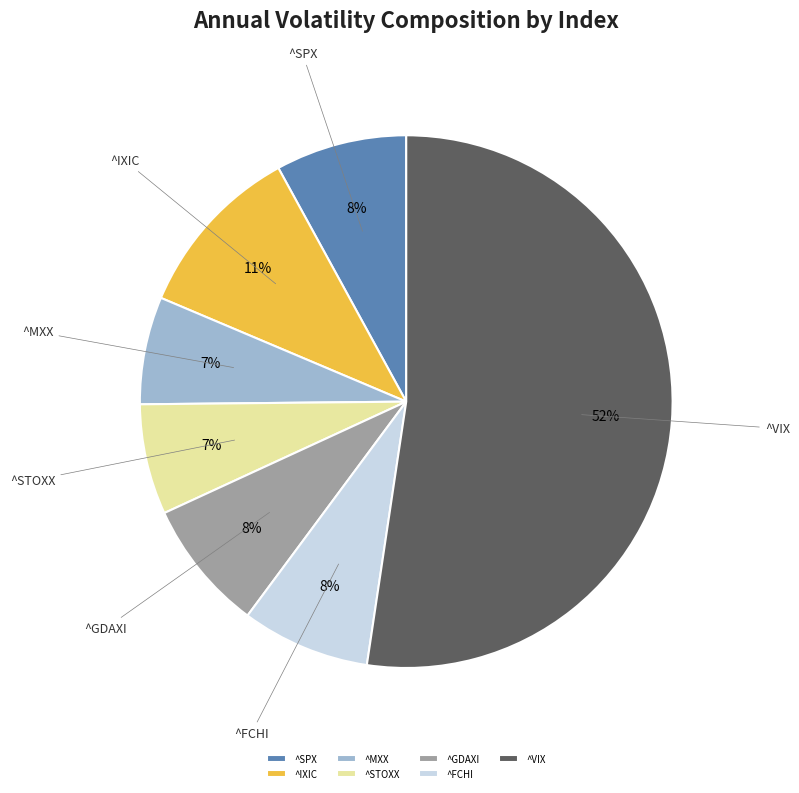

Count the number of slices in the pie.

7